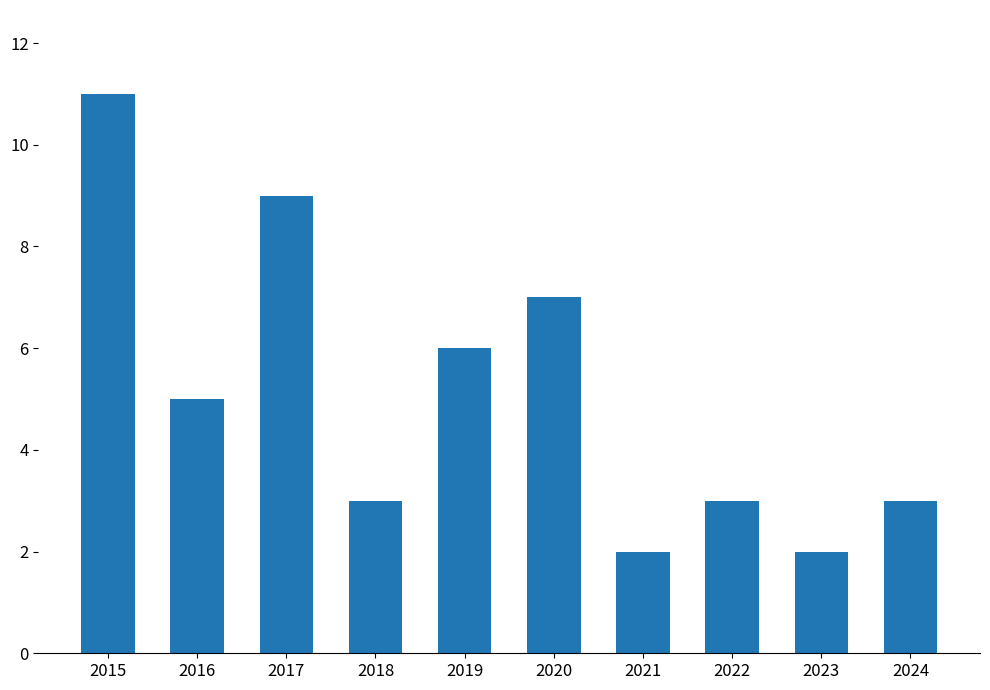

What is the sum of all values?

51